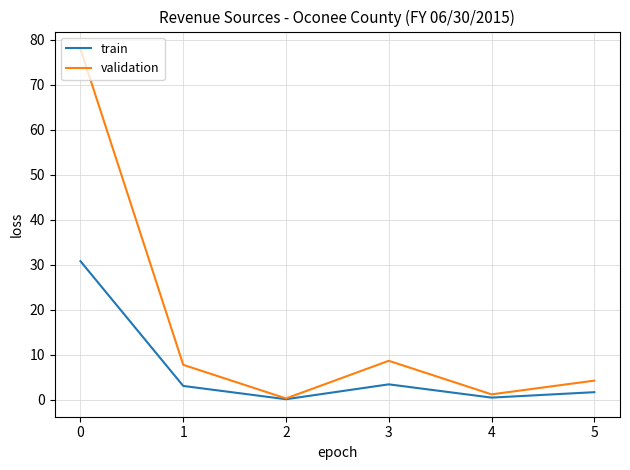

List the series in order of their peak value, lowest first.

train, validation